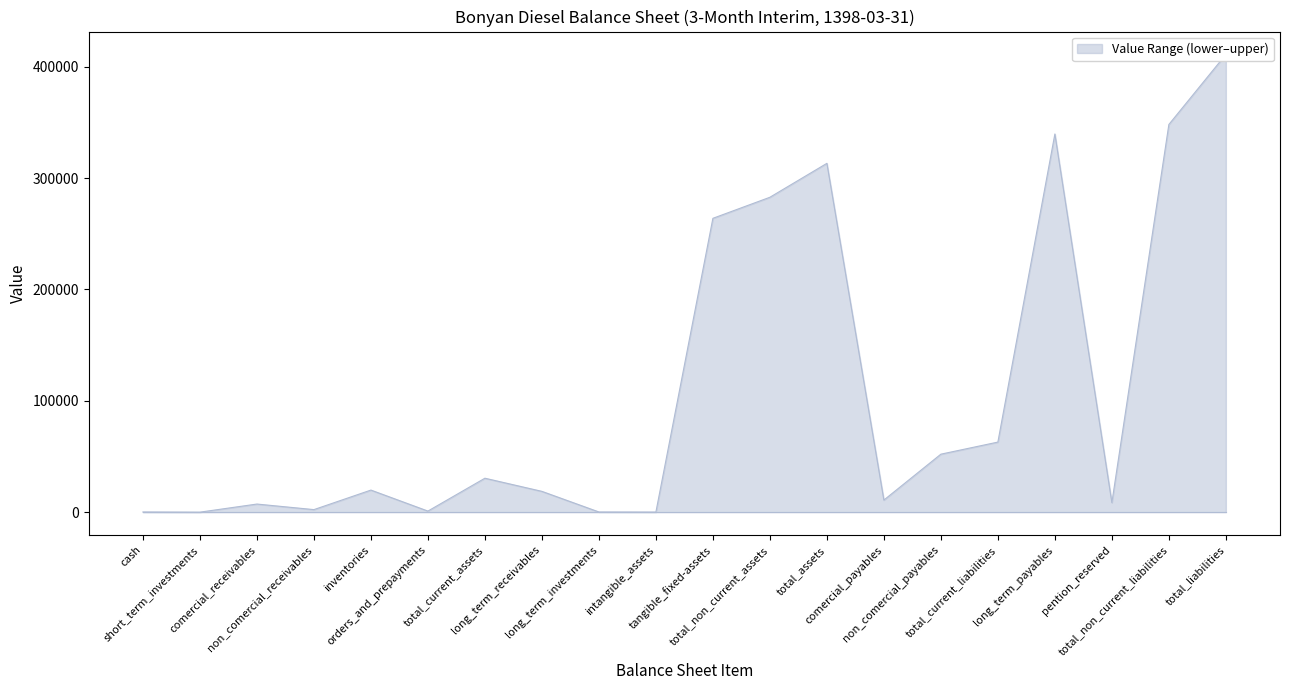

Reading left to right, extract all data points from this chart.

161	0	7266	2271	19814	957	30469	18665	161	86	263870	282782	313251	10850	52060	62910	339611	8527	348138	411048